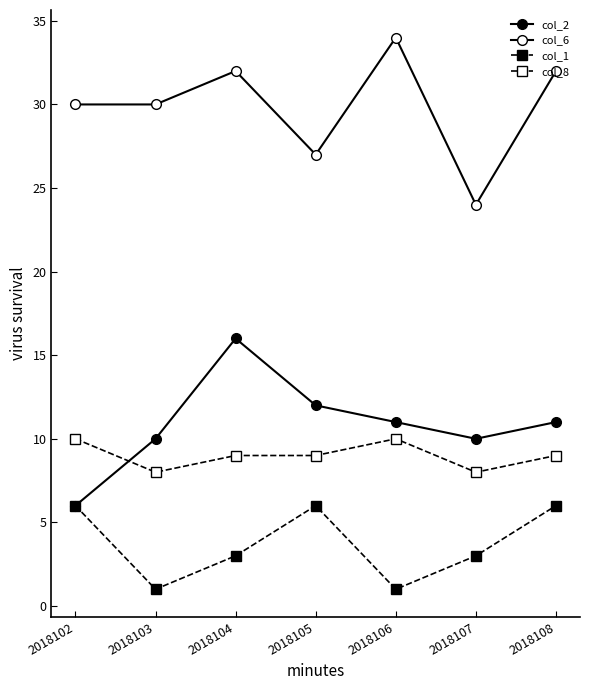

What is the maximum value for col_1?

6